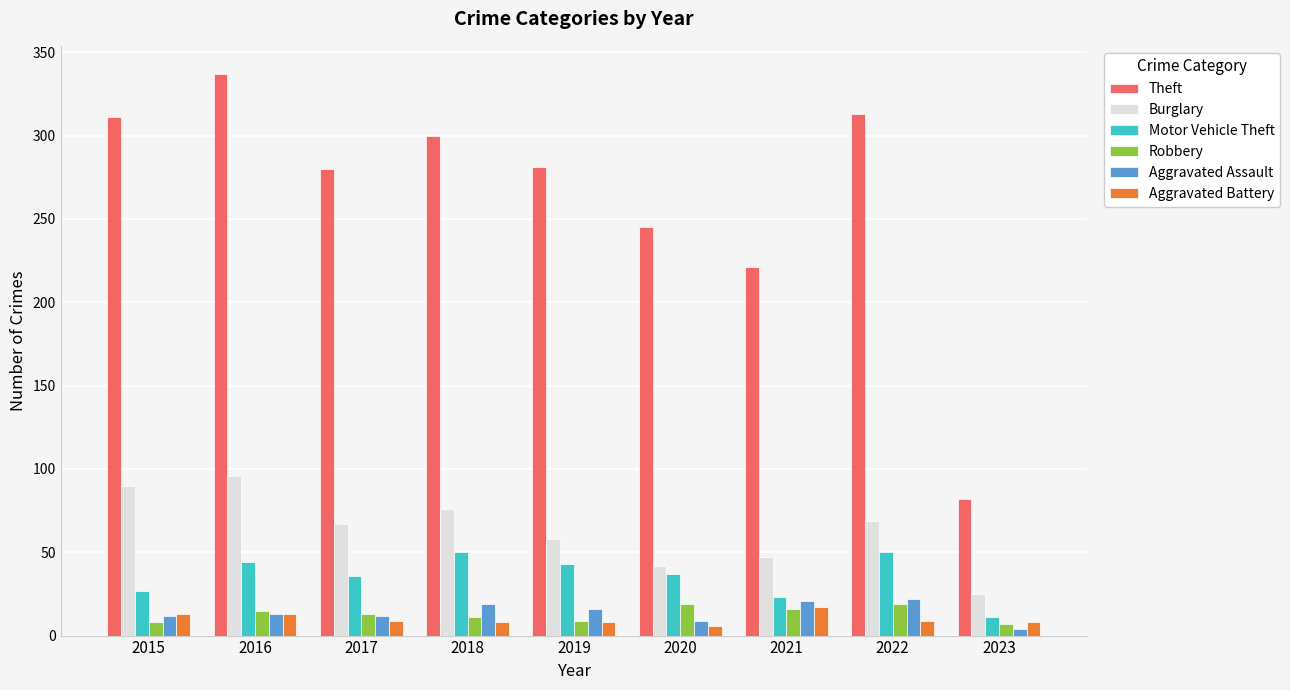

How many series are shown in this chart?

6